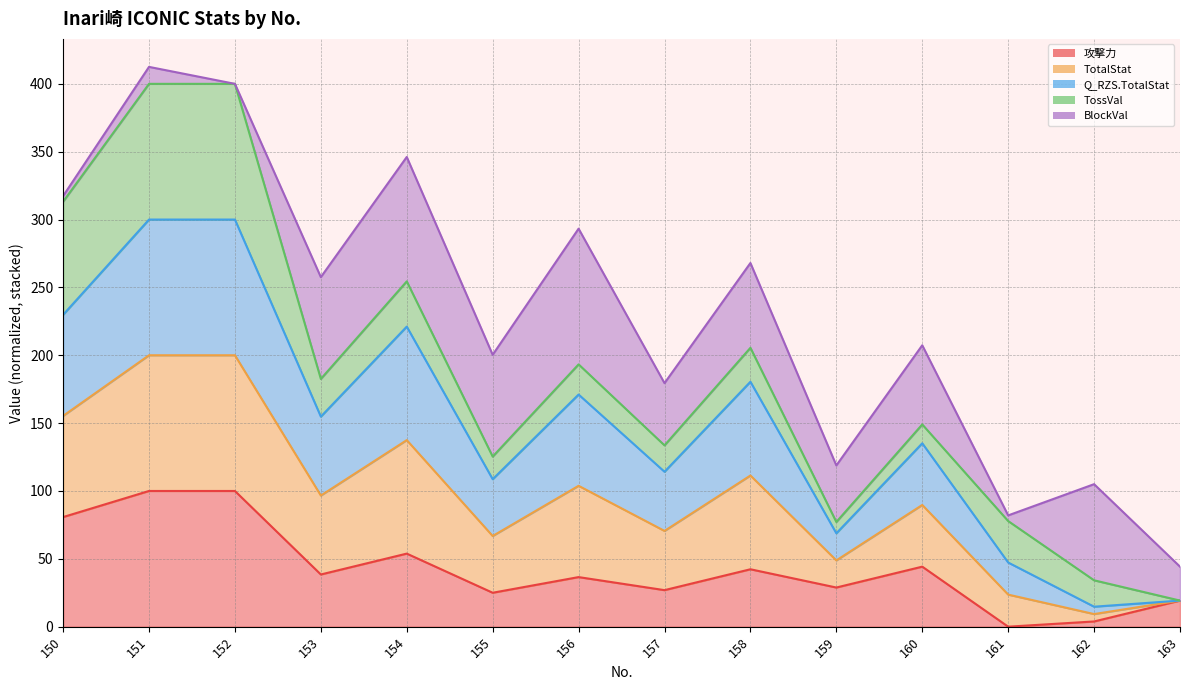

Is it true that Q_RZS.TotalStat equals 185.7 at 151?

False